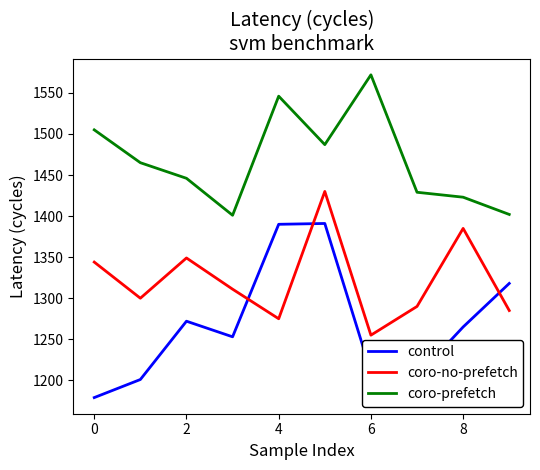

How many interior local valleys does the coro-no-prefetch series have?

3